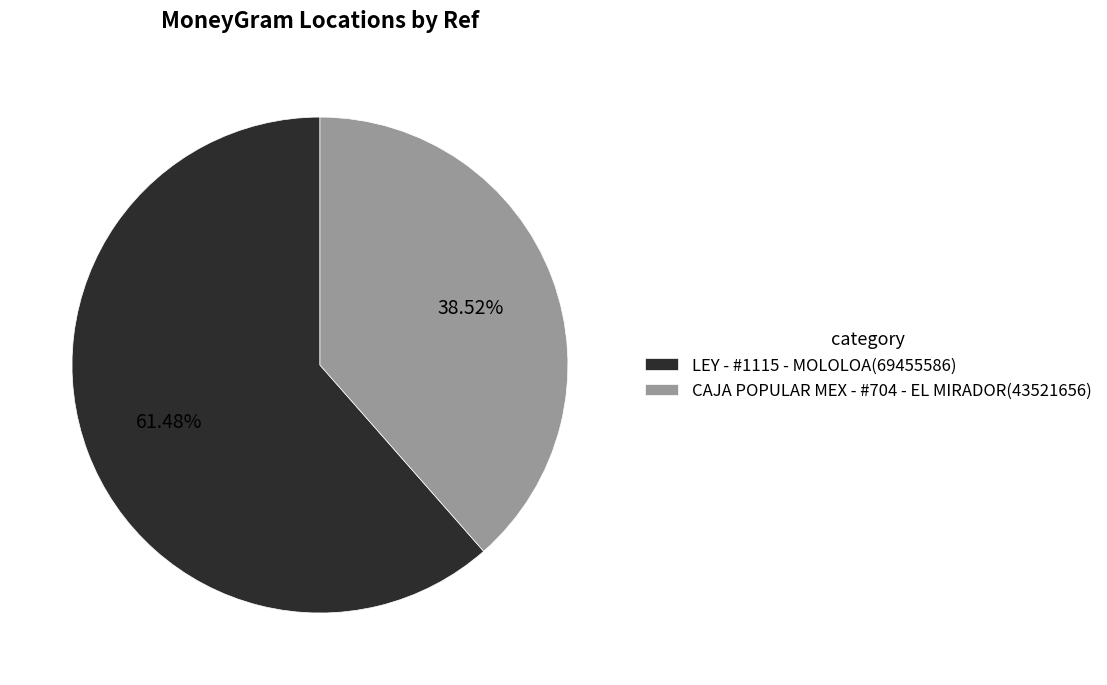

Approximately how many times larger is the value at LEY - #1115 - MOLOLOA compared to CAJA POPULAR MEX - #704 - EL MIRADOR?

1.6